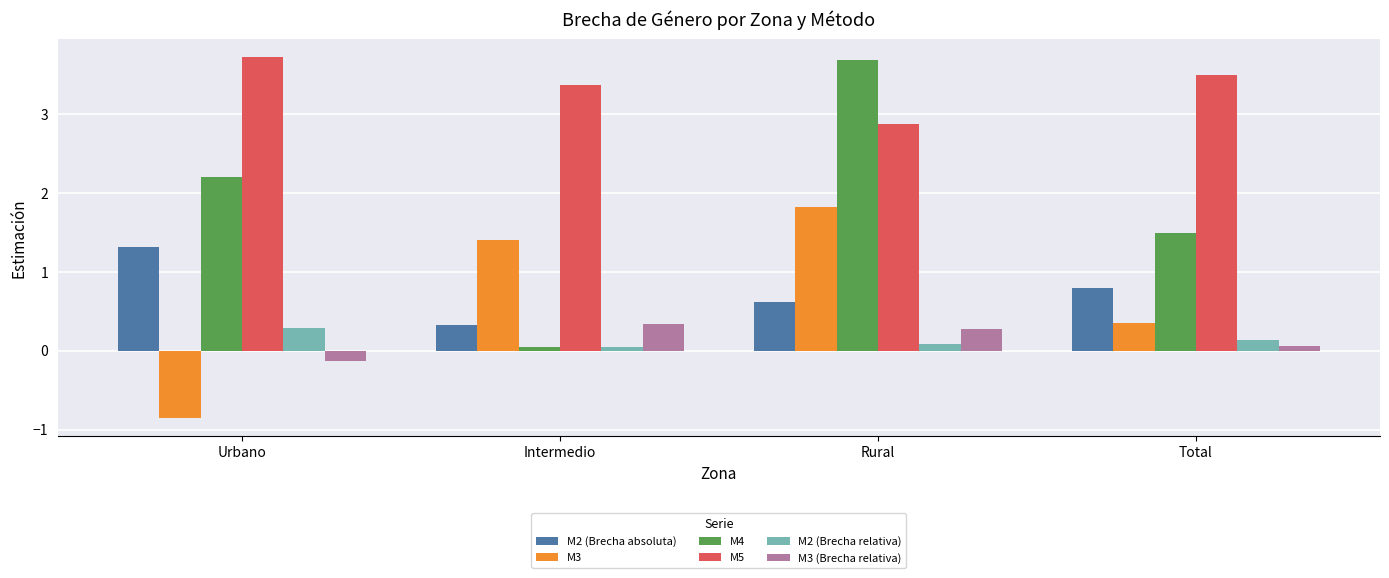

What is the minimum value for M2 (Brecha absoluta)?

0.3